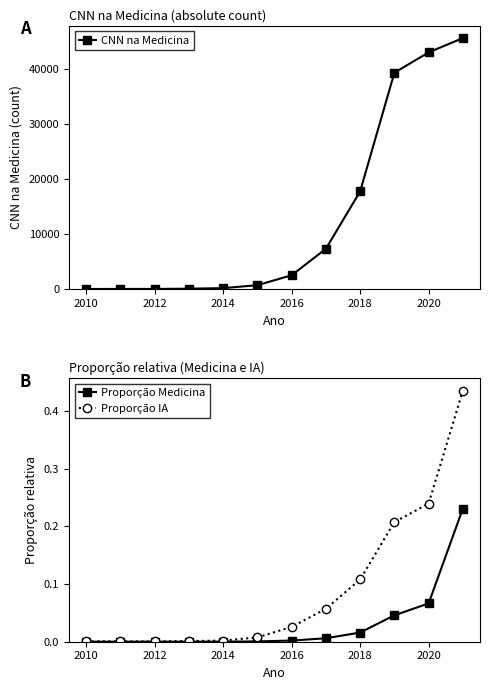

True or false: CNN na Medicina and Proporção Medicina cross at least once.

False